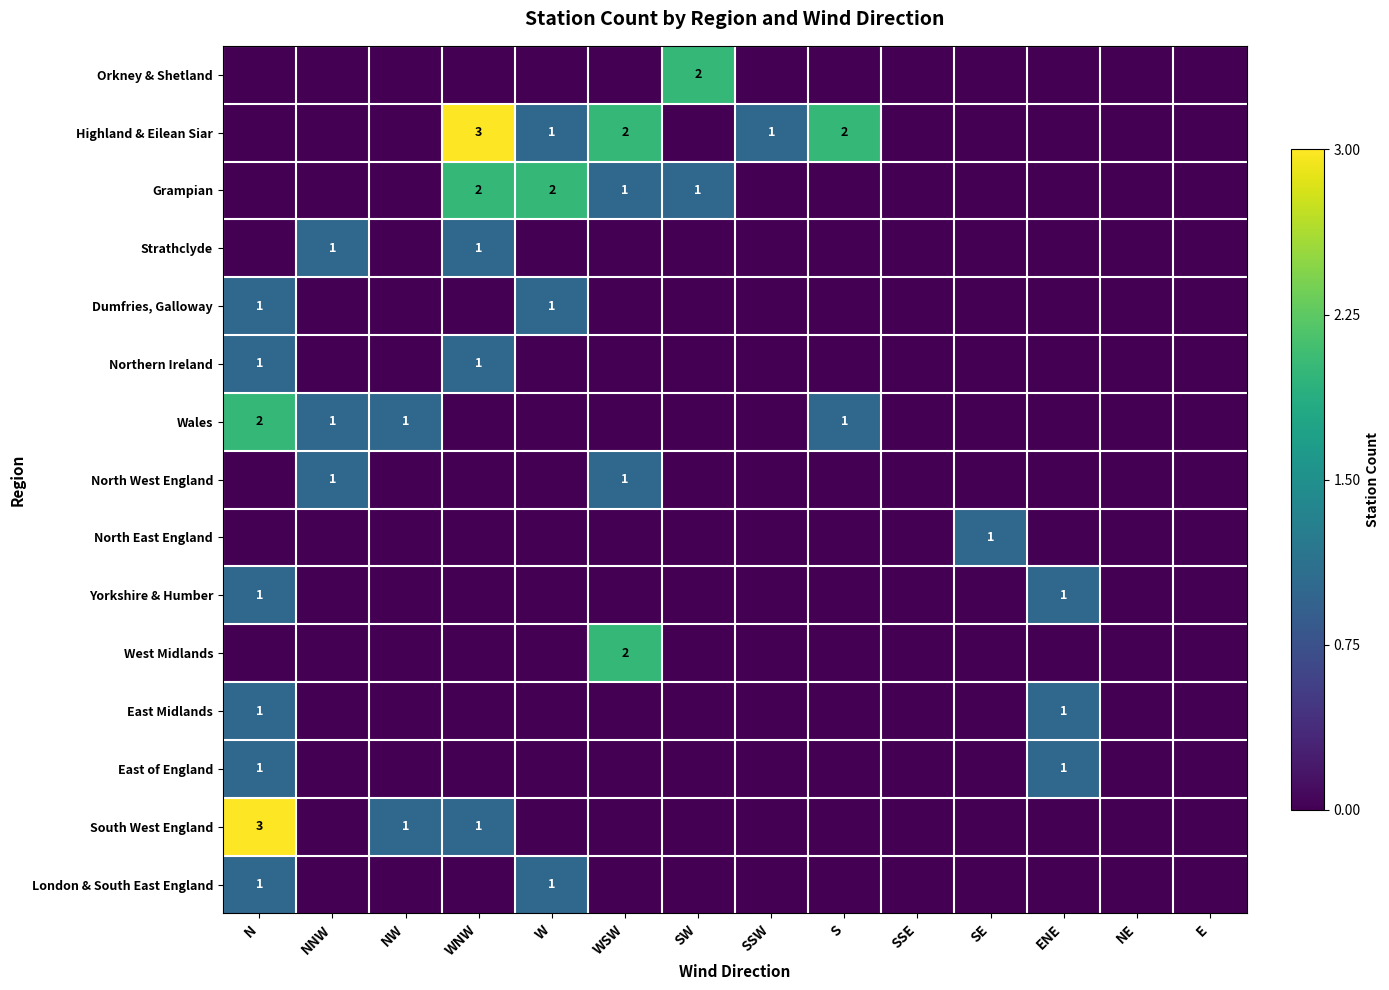

The value of Dumfries, Galloway at N is 2. True or false?

False